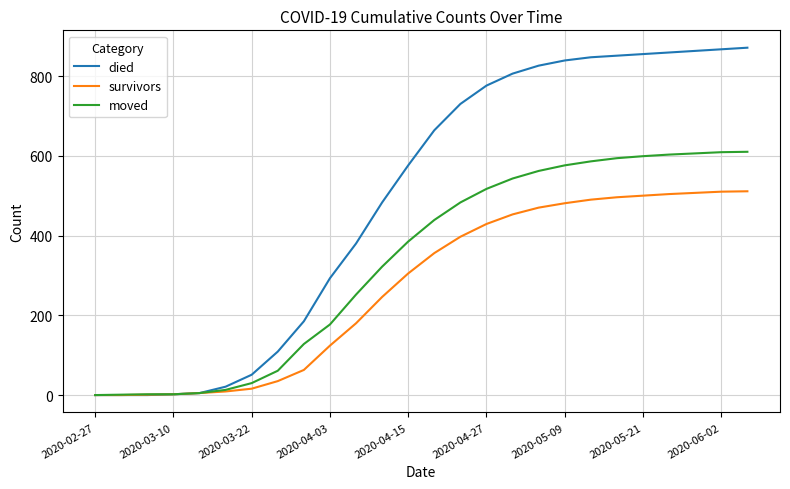

List the series in order of their overall mean, lowest first.

survivors, moved, died